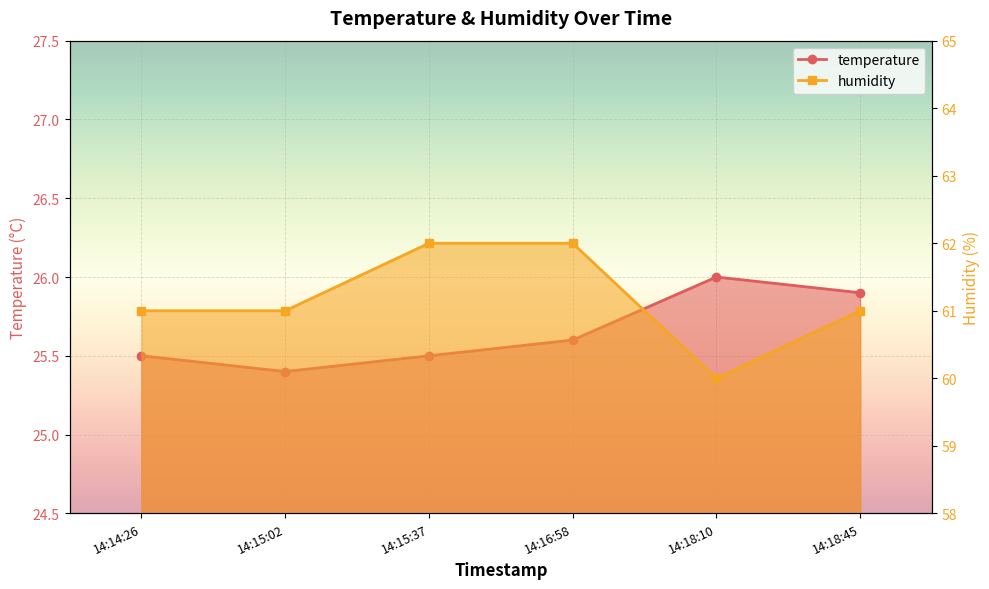

What is the maximum value for temperature?

26.0